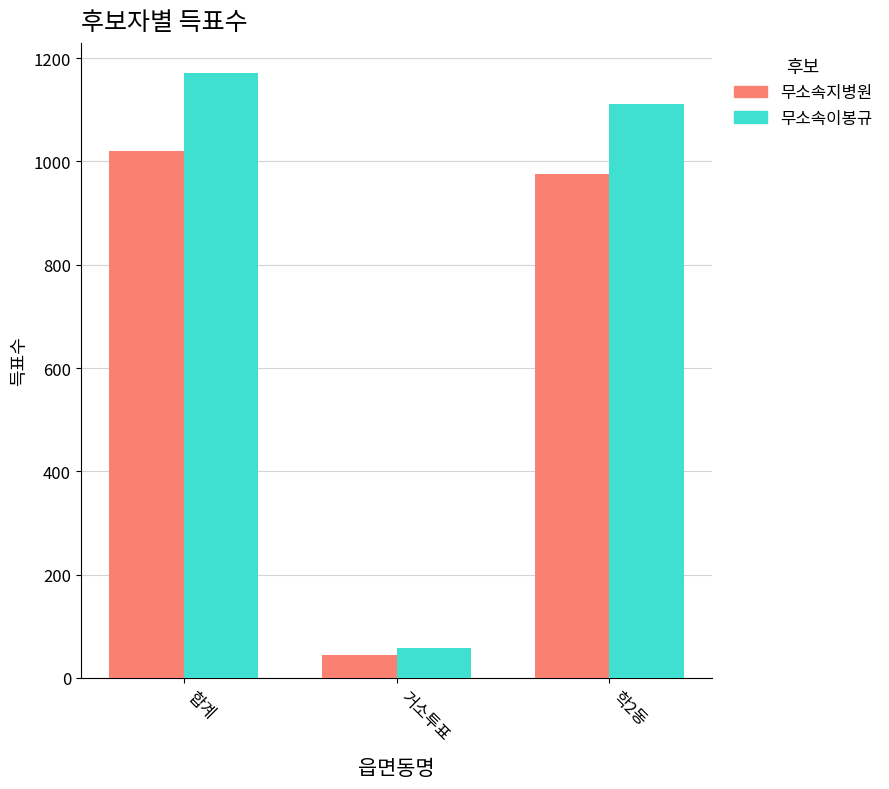

How many groups of bars are there?

3